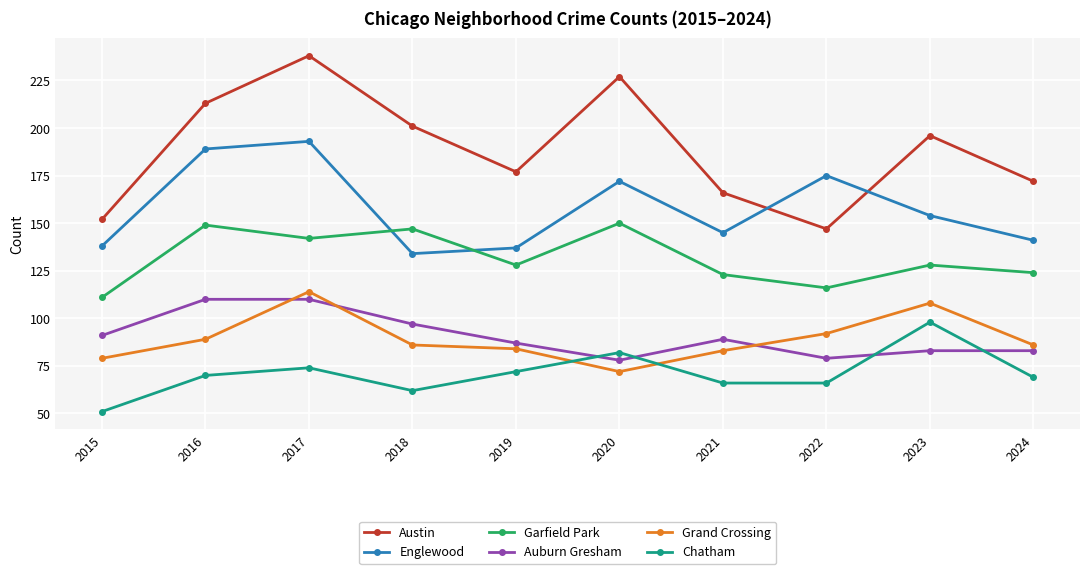

How many data points in Chatham are less than 70?

5